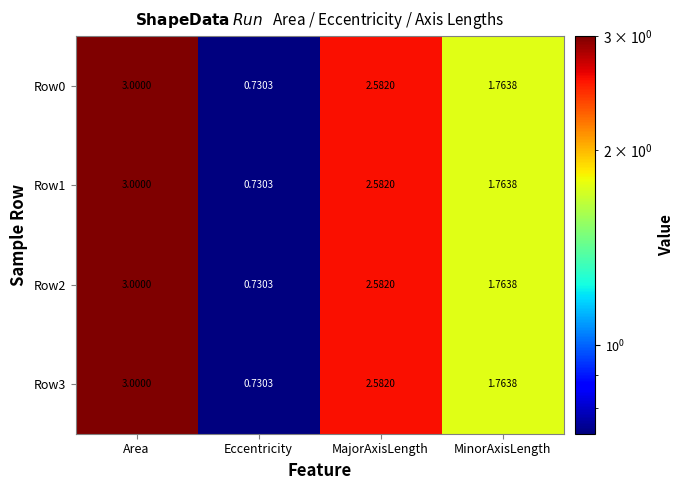

At which label is Row3 closest to 1?

Eccentricity